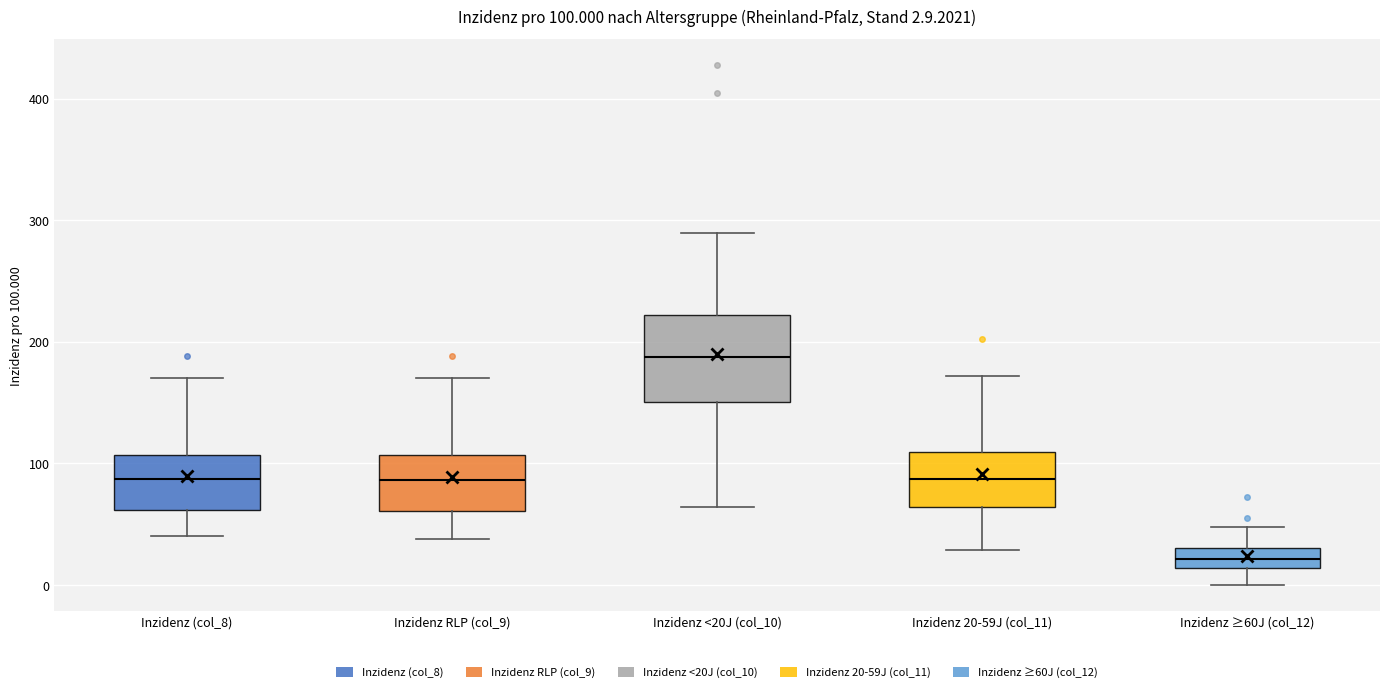

Which box is the tallest, from its lower edge to its upper edge?

Inzidenz <20J (col_10)